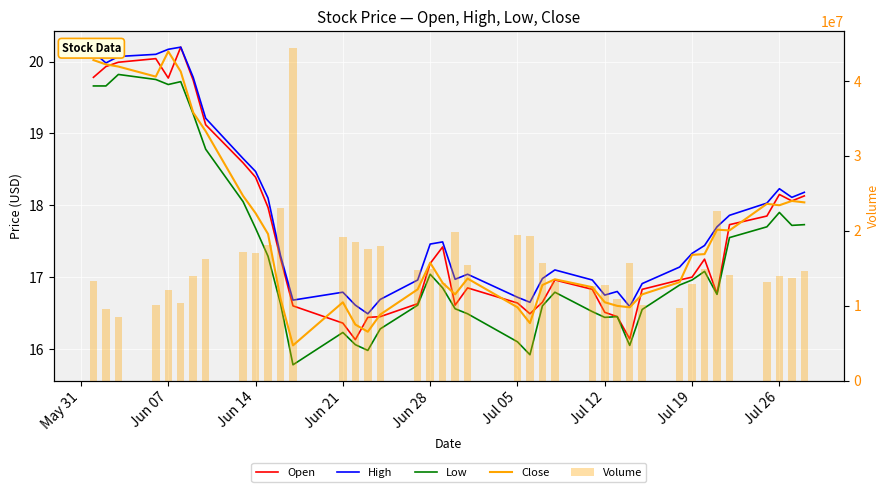

How many series are shown in this chart?

5